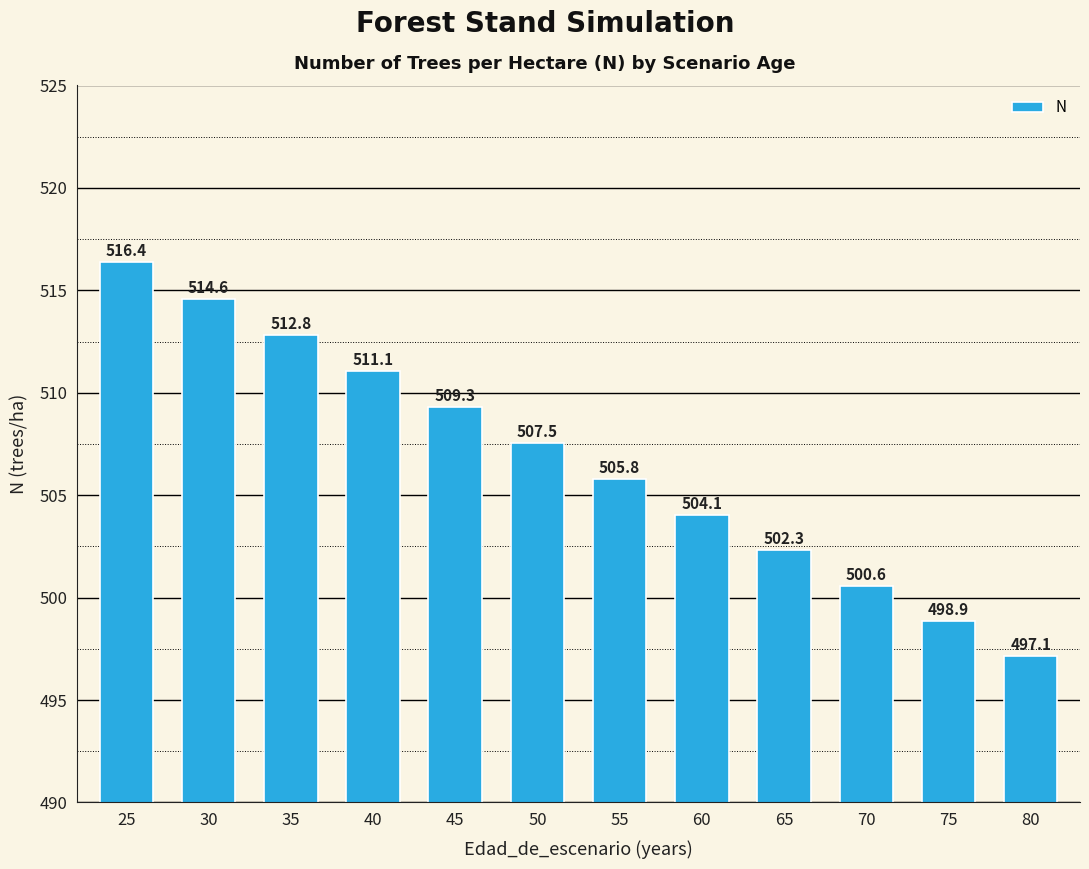

Rank the categories by value from highest to lowest.

25, 30, 35, 40, 45, 50, 55, 60, 65, 70, 75, 80